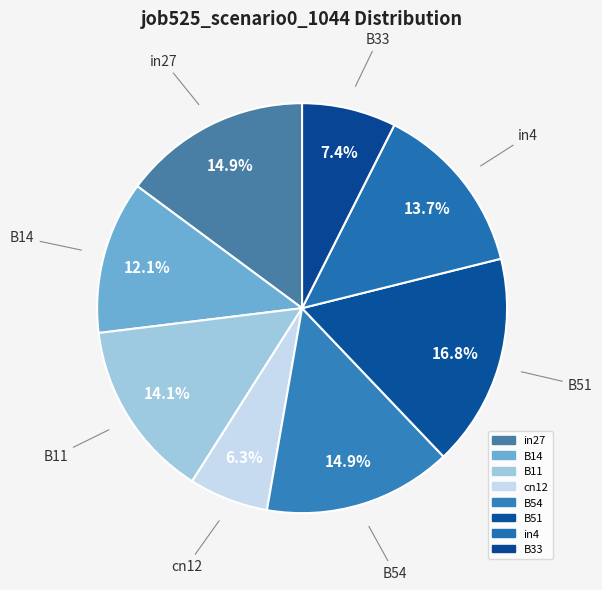

How many slices are in this pie chart?

8